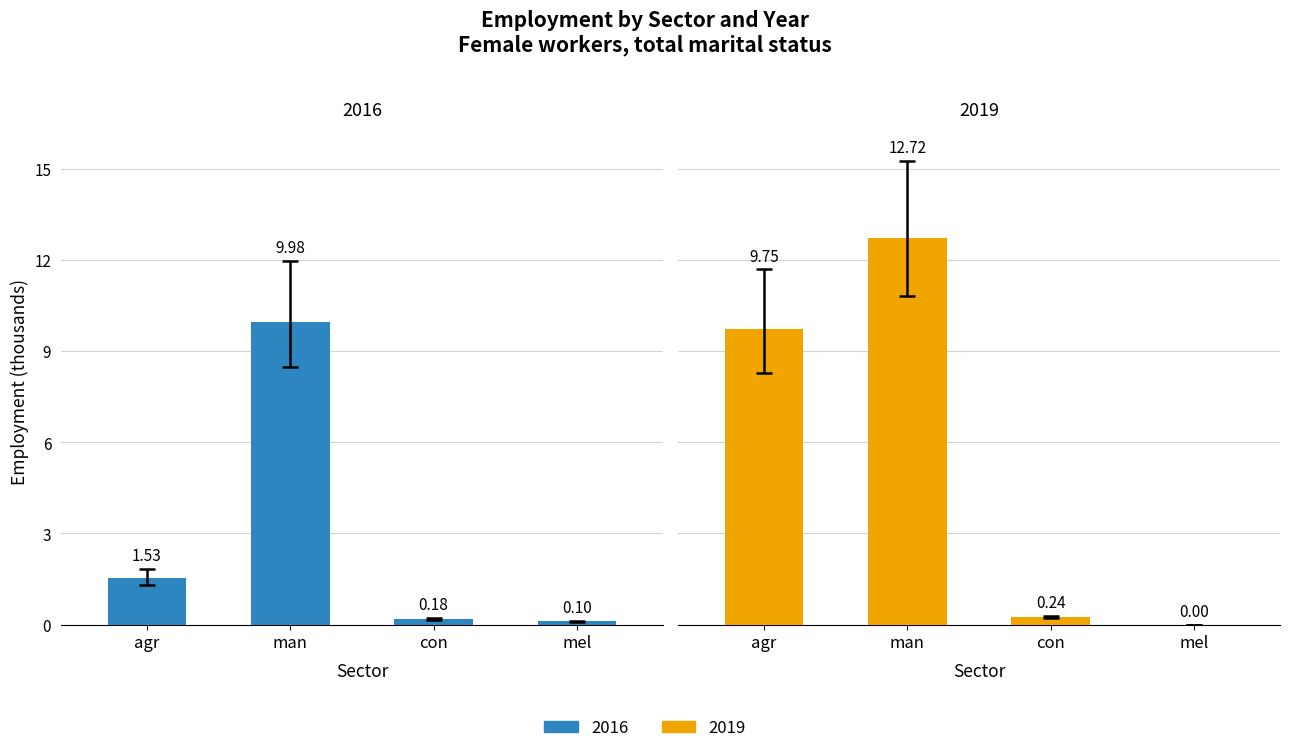

What is the difference between the maximum and minimum values in the 2019 series?

12.7